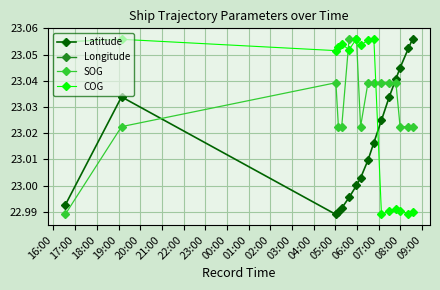

True or false: Latitude has more than 2 interior local peaks.

False